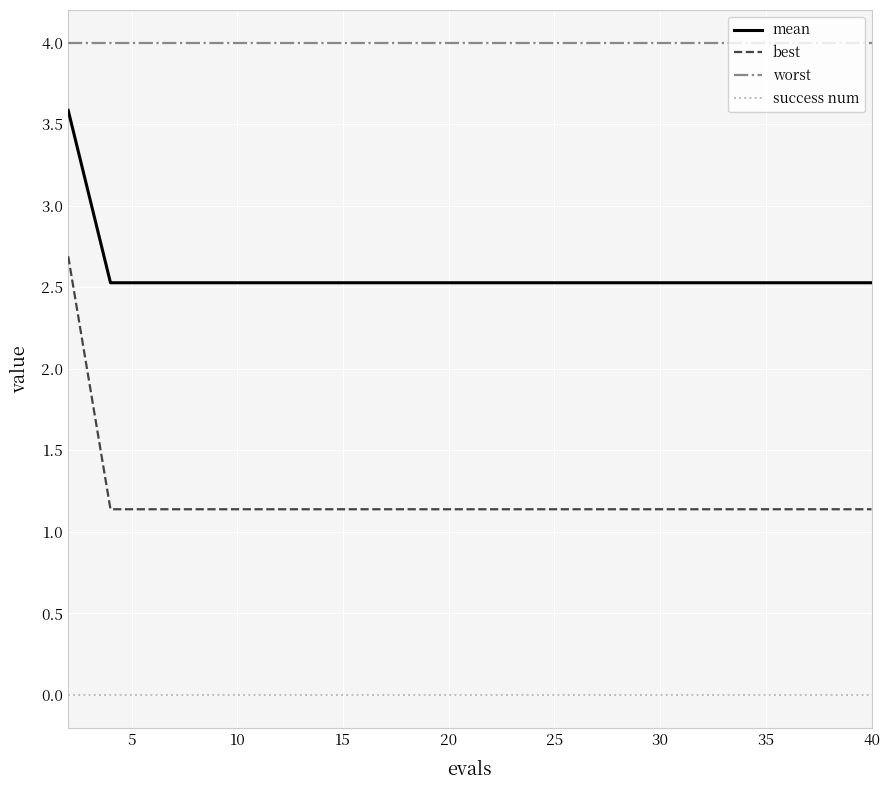

True or false: success num and worst cross at least once.

False